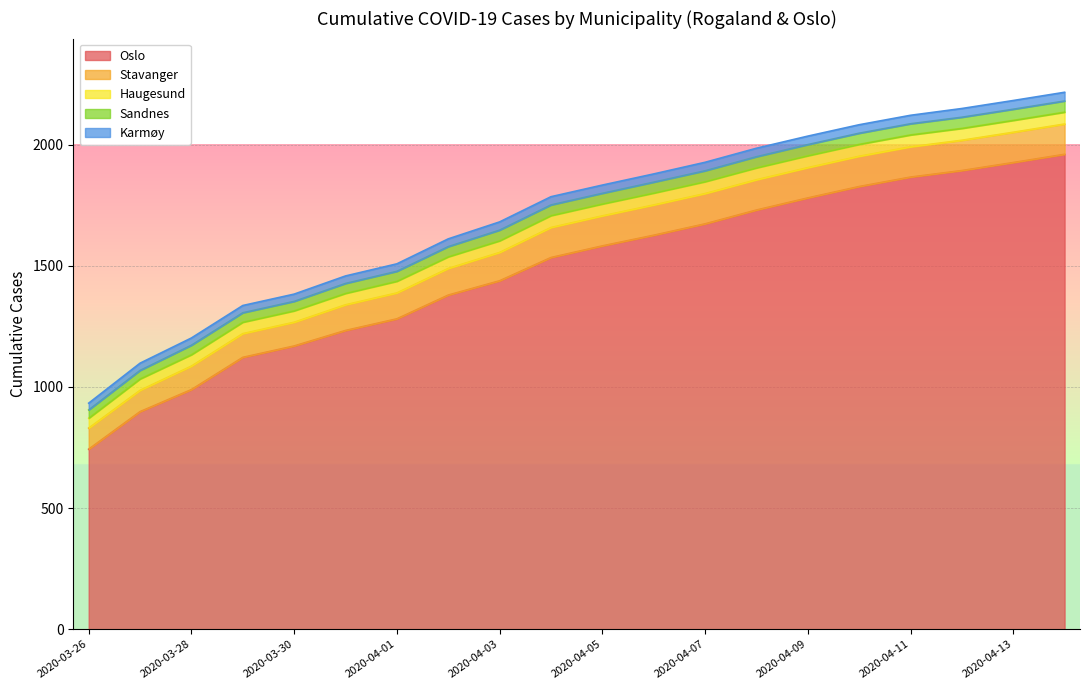

At how many categories does at least one series exceed 311?

20